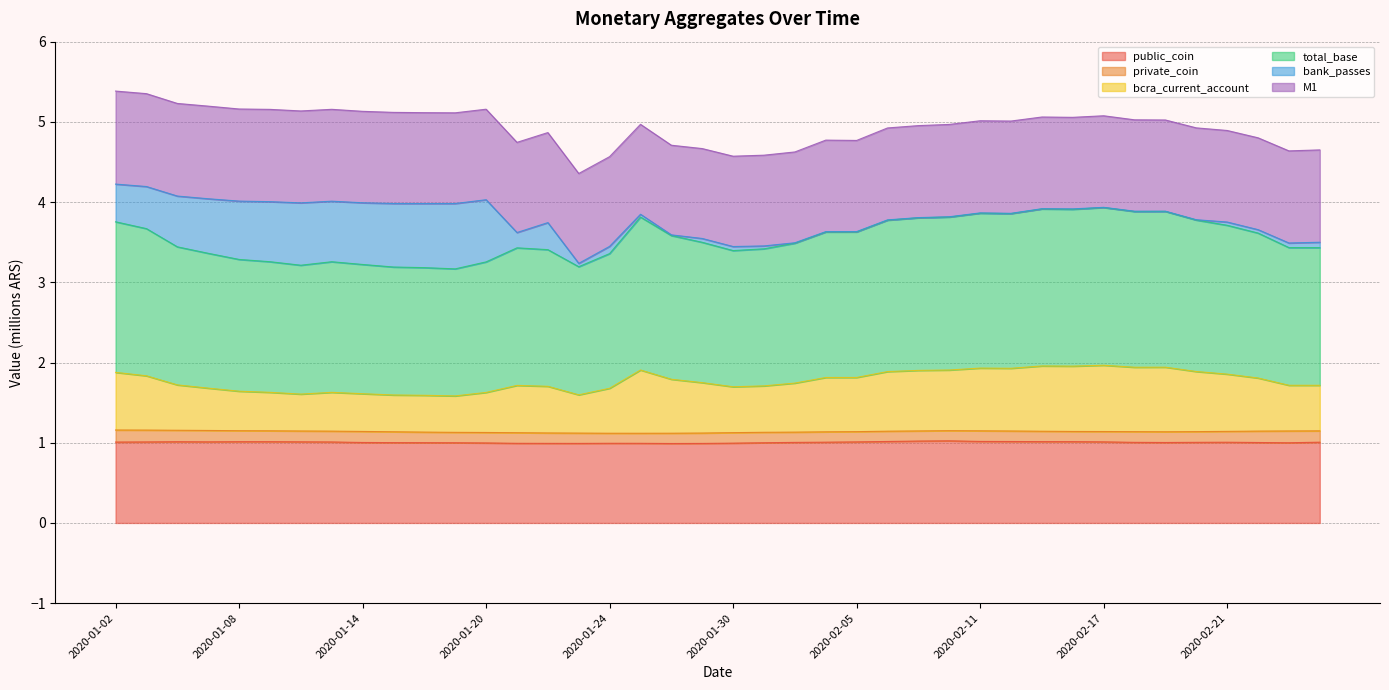

The bcra_current_account series shows 1.6 at 2020-01-17. True or false?

True